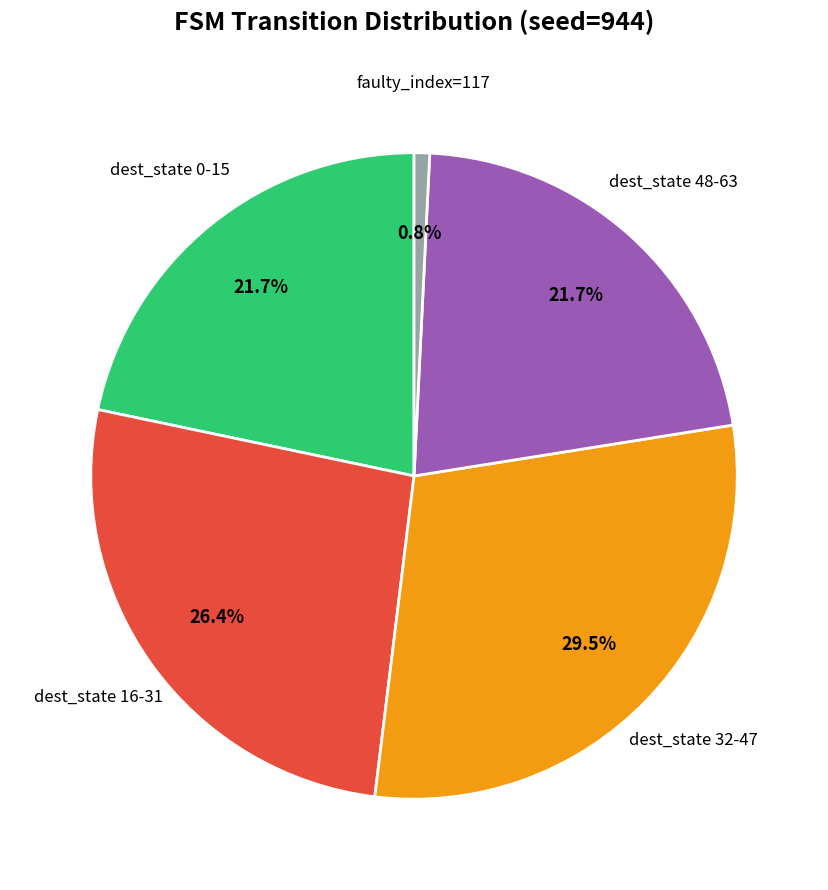

Is there a majority slice in this chart?

No